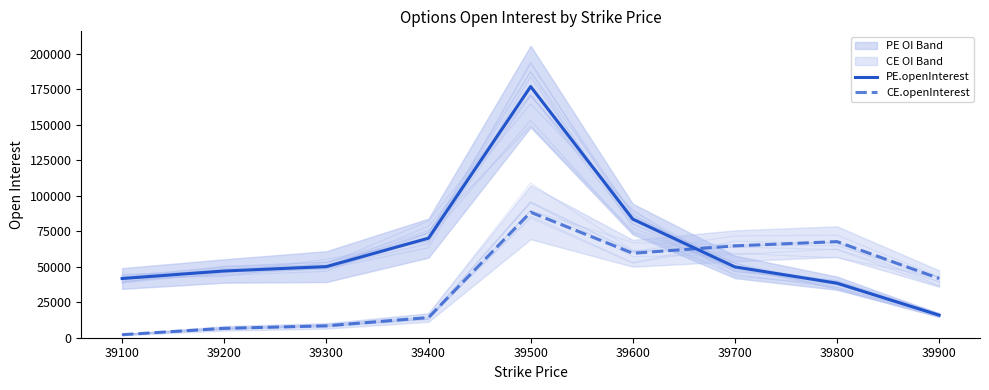

What is the difference between the highest and lowest values at 39400?

55874